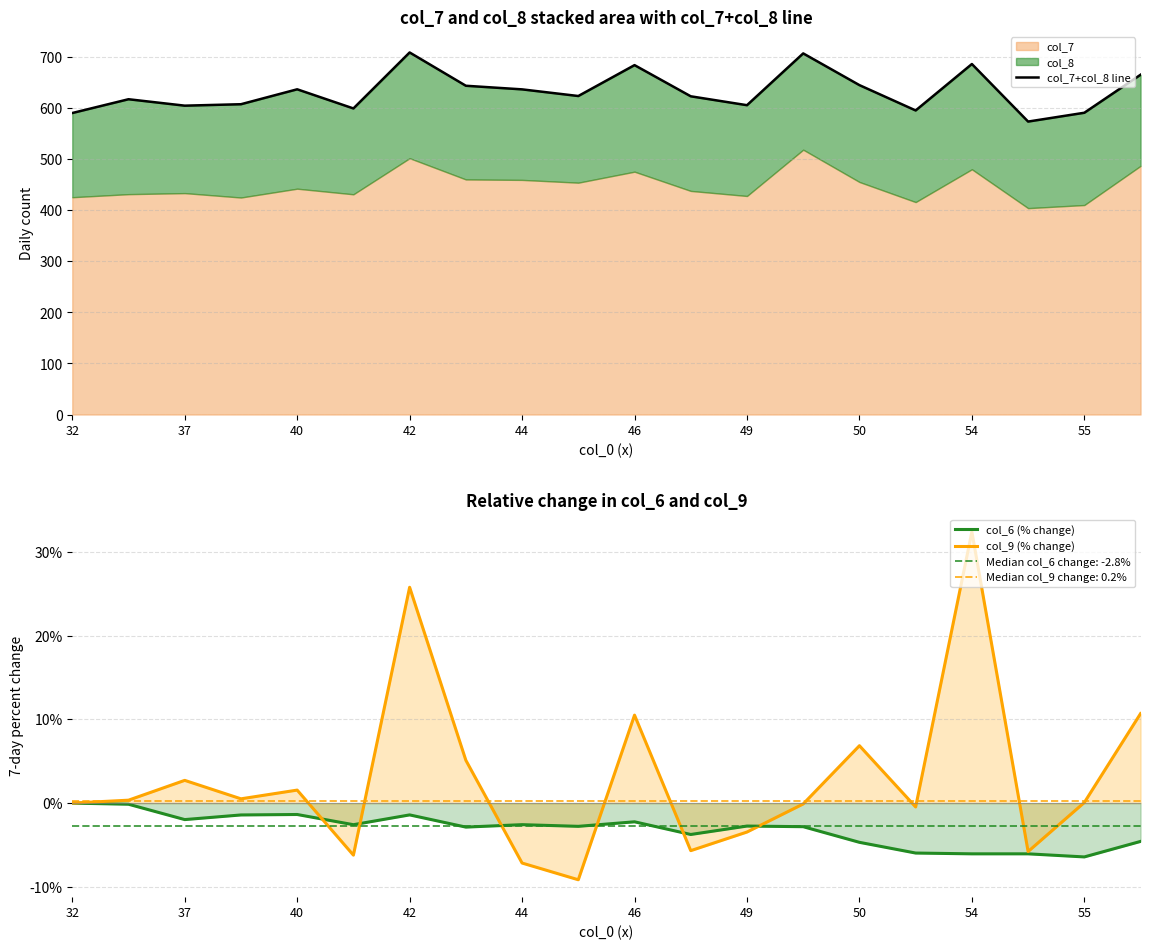

At which label does col_9 (% change) reach its peak?

54